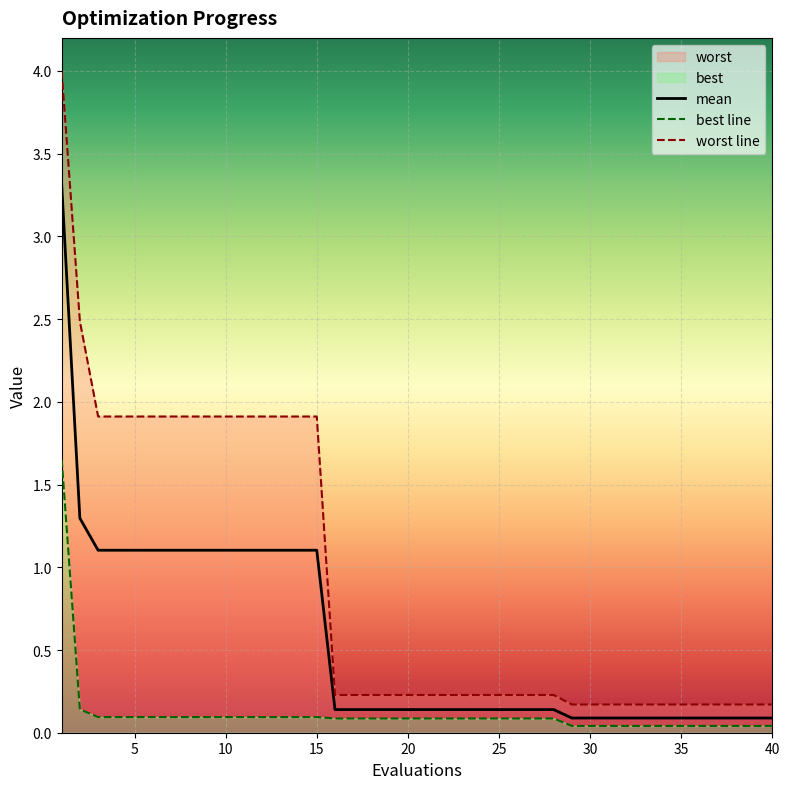

At which category is the sum across all series the highest?

1